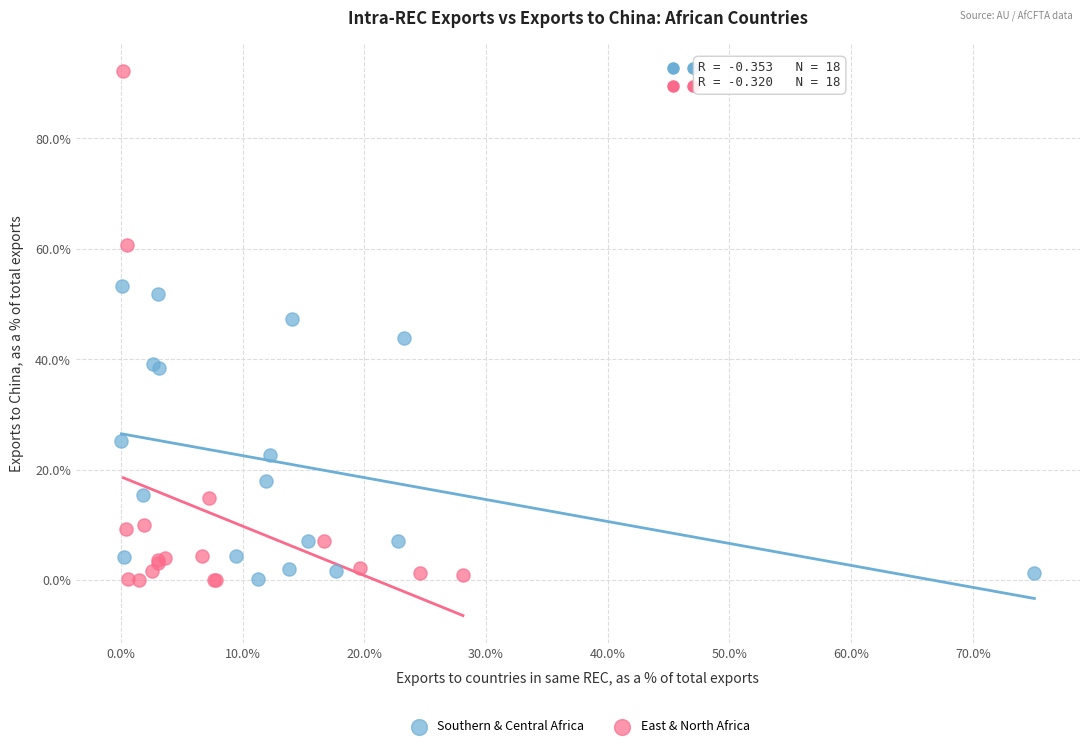

Which series has the widest spread of Y values?

East & North Africa